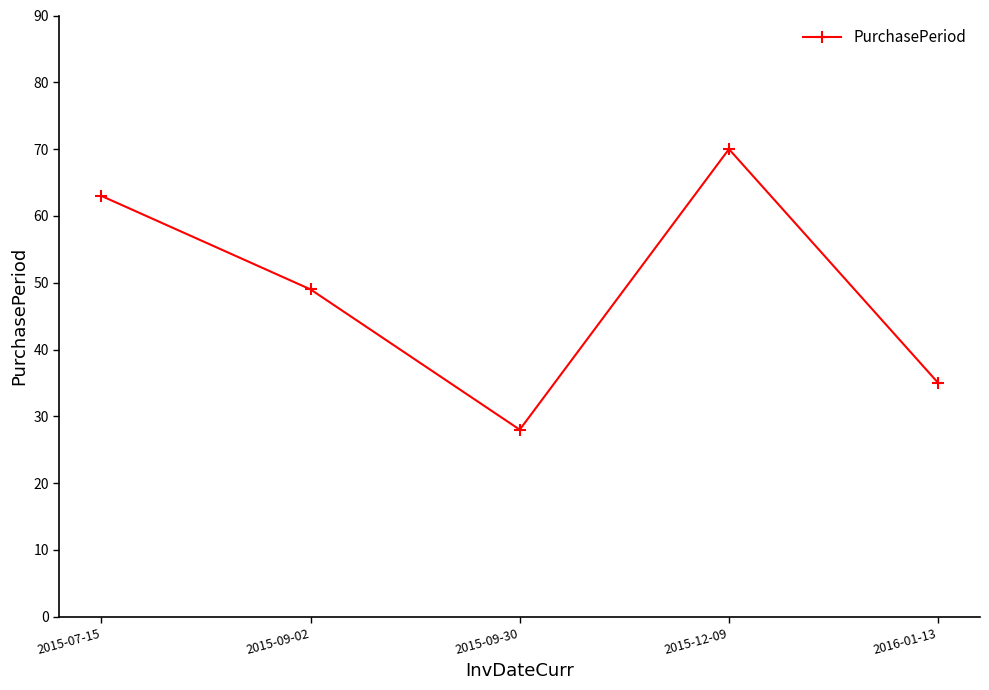

Count the number of data series in this chart.

1